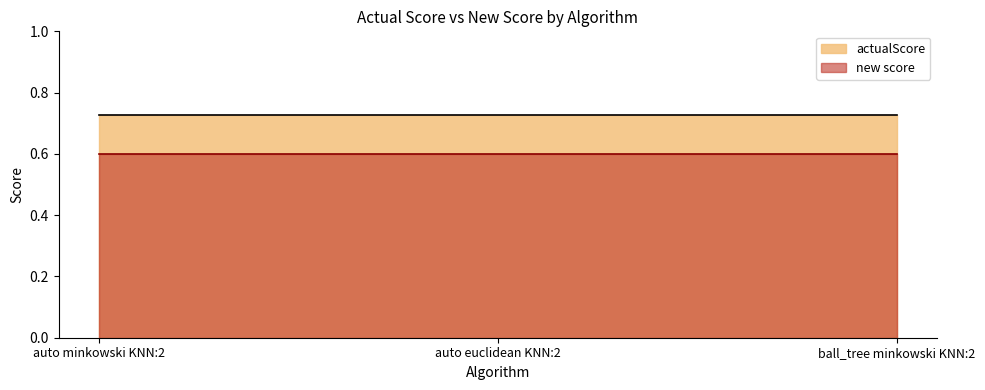

How many distinct data groups are displayed?

2